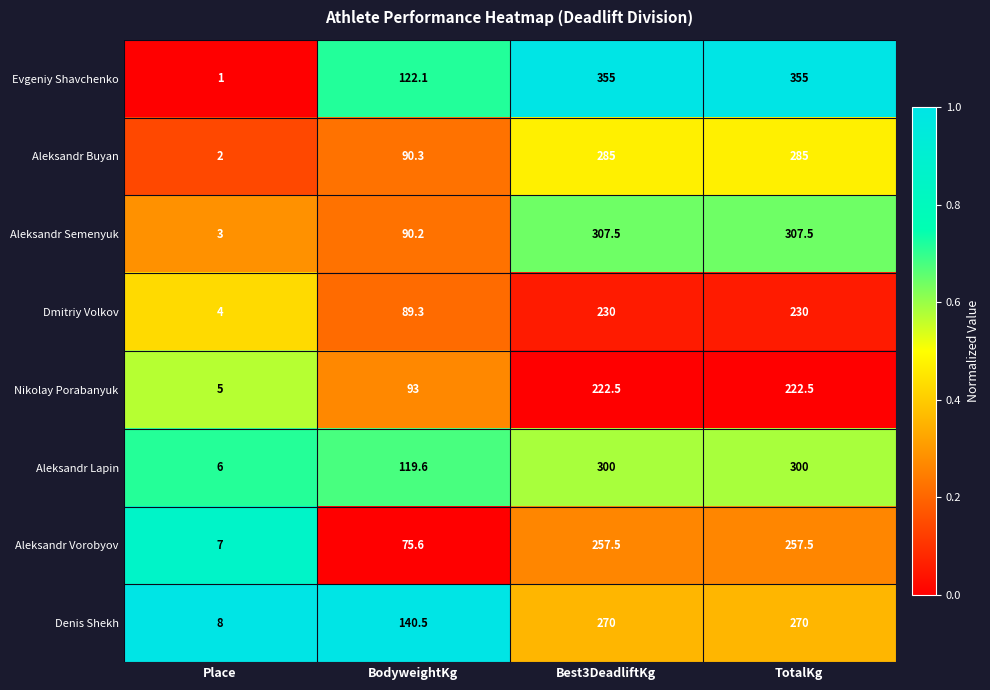

What is the total value across all series at BodyweightKg?

820.6